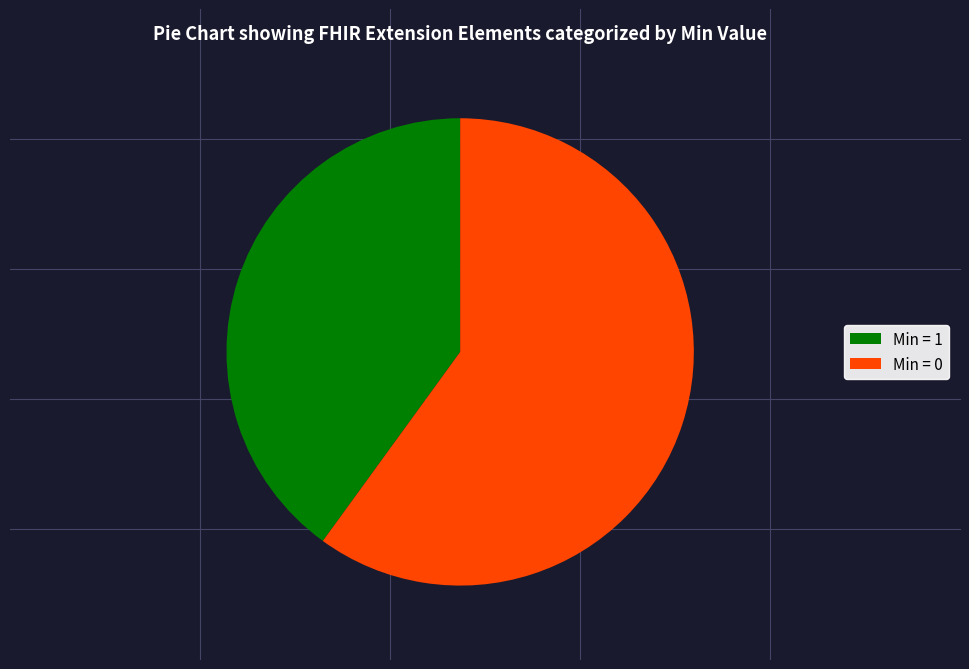

How many slices are in this pie chart?

2